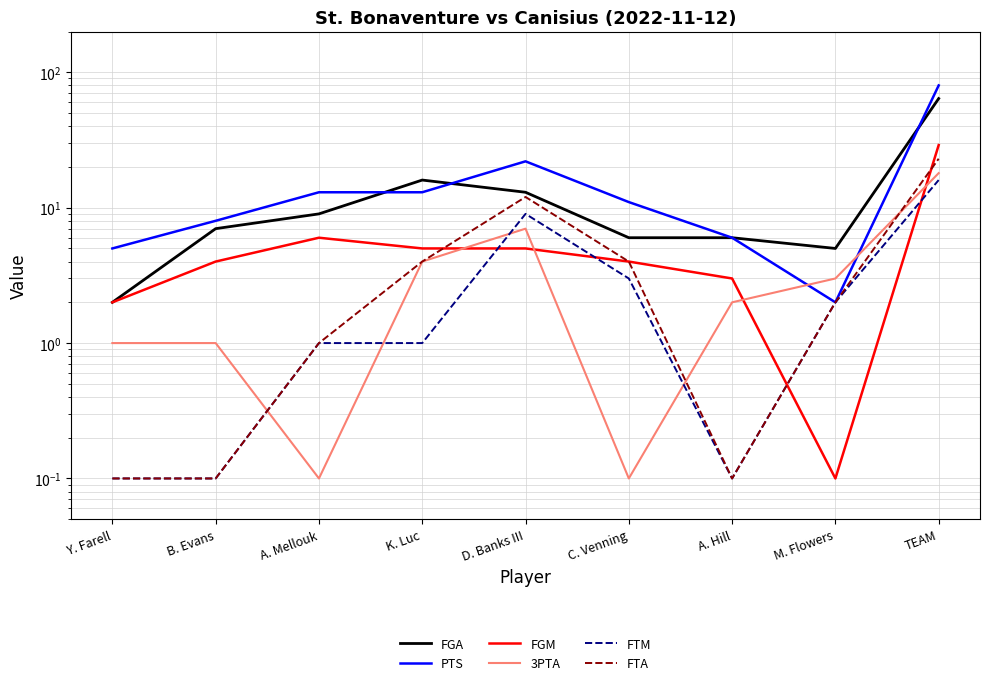

List the labels in order of FGM value, largest first.

TEAM, A. Mellouk, K. Luc, D. Banks III, B. Evans, C. Venning, A. Hill, Y. Farell, M. Flowers